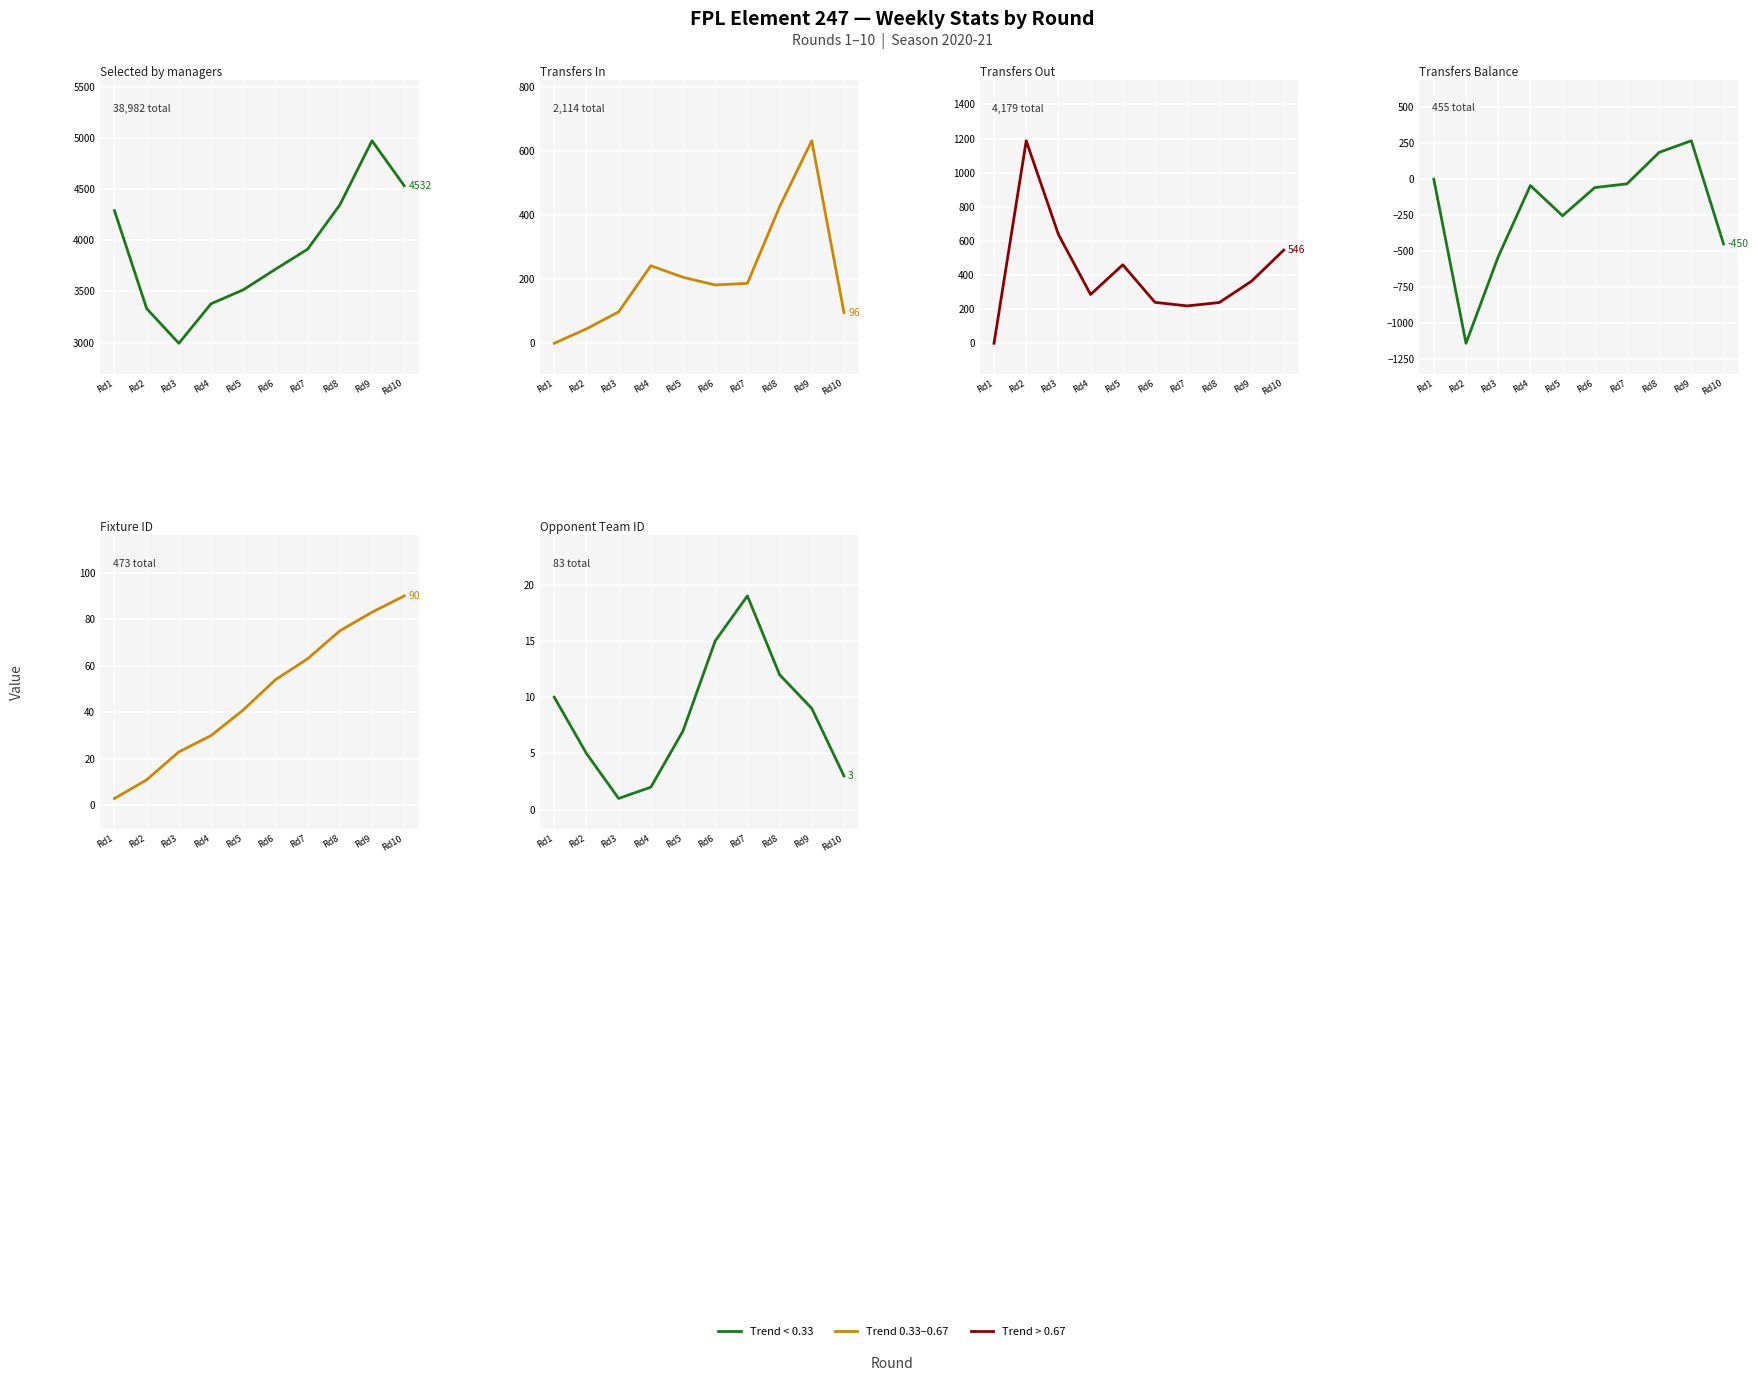

What is the difference between the second highest and minimum values in the opponent_team series?

14